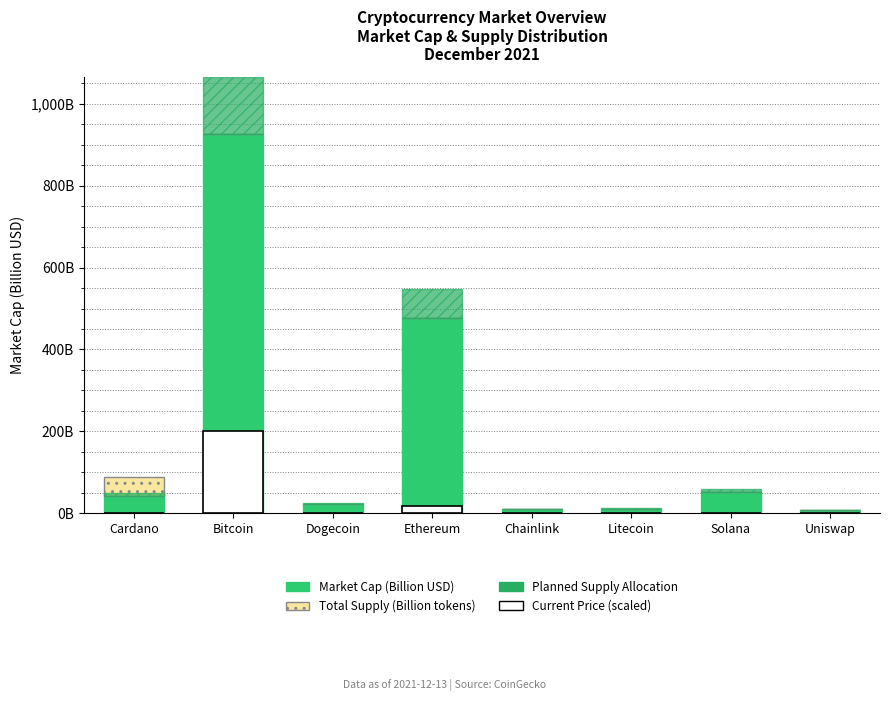

What is the difference between the maximum and minimum values in the Market Cap (Billion USD) series?

920.1